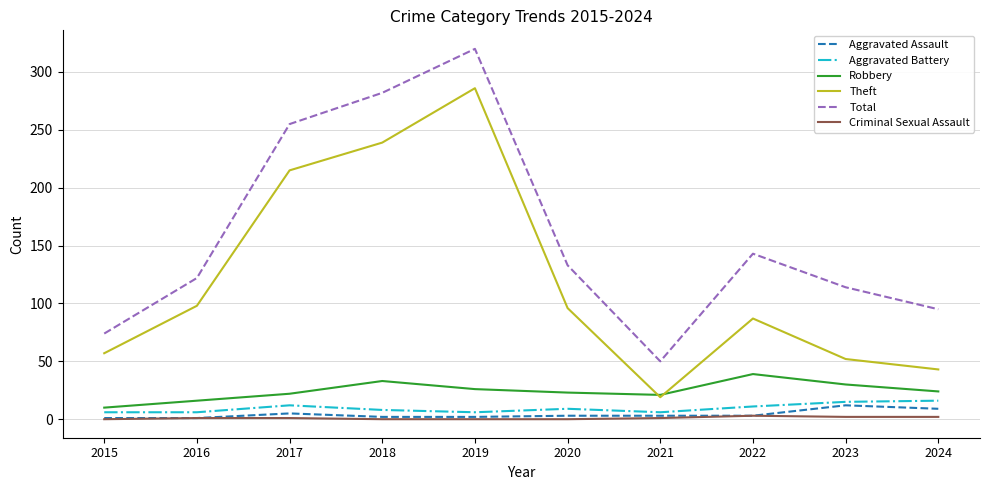

What is the highest value of the Aggravated Assault series?

12